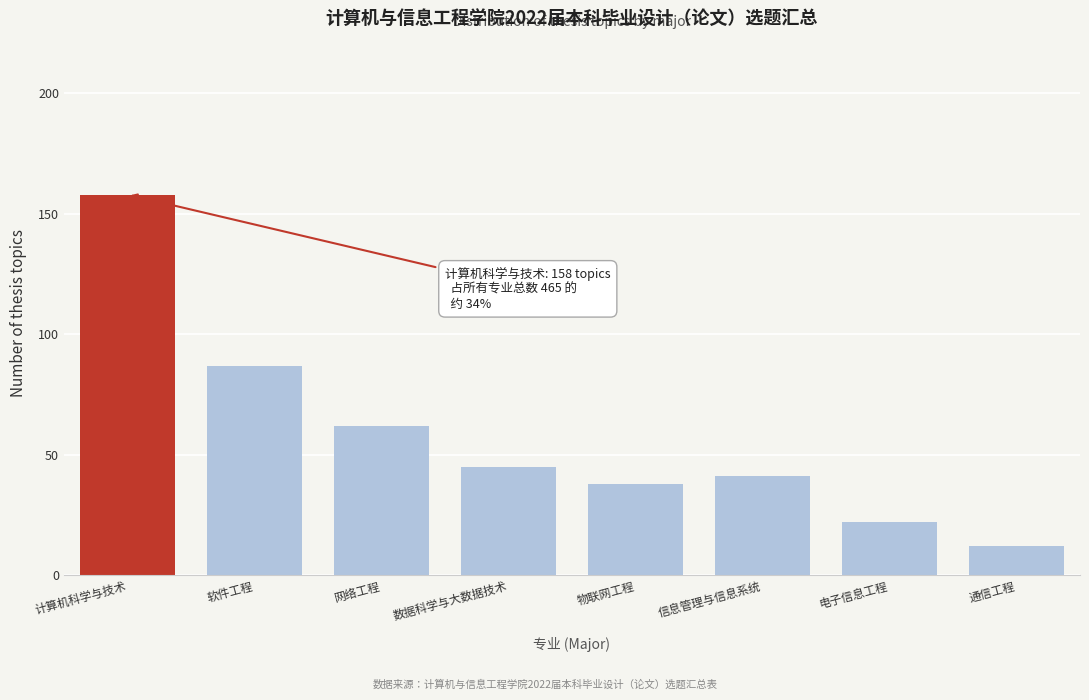

Reading left to right, what are all the values shown in this chart?

158	87	62	45	38	41	22	12